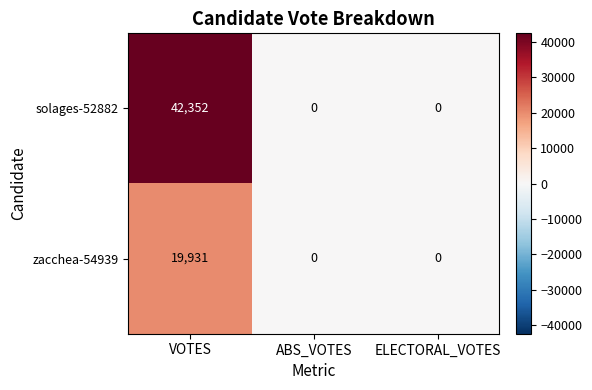

Reading left to right, what are all the values shown in this chart?

solages-52882: 42352	0	0
zacchea-54939: 19931	0	0